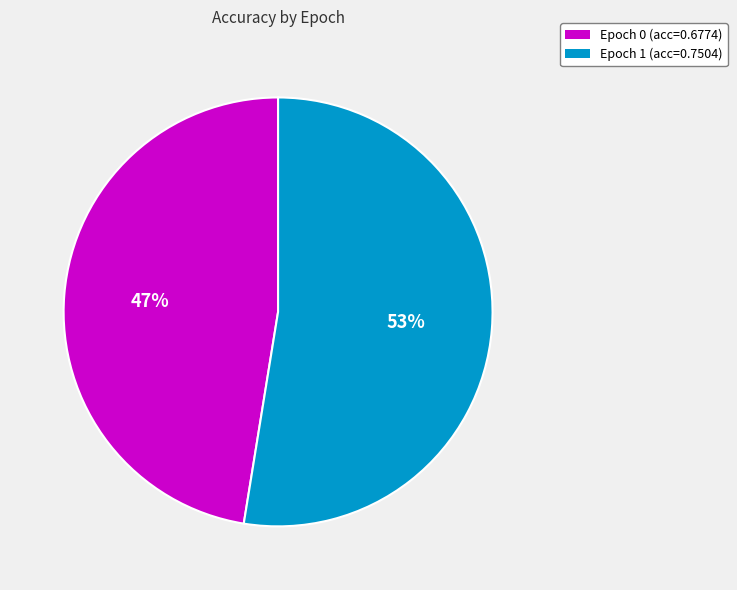

Count the number of slices in the pie.

2